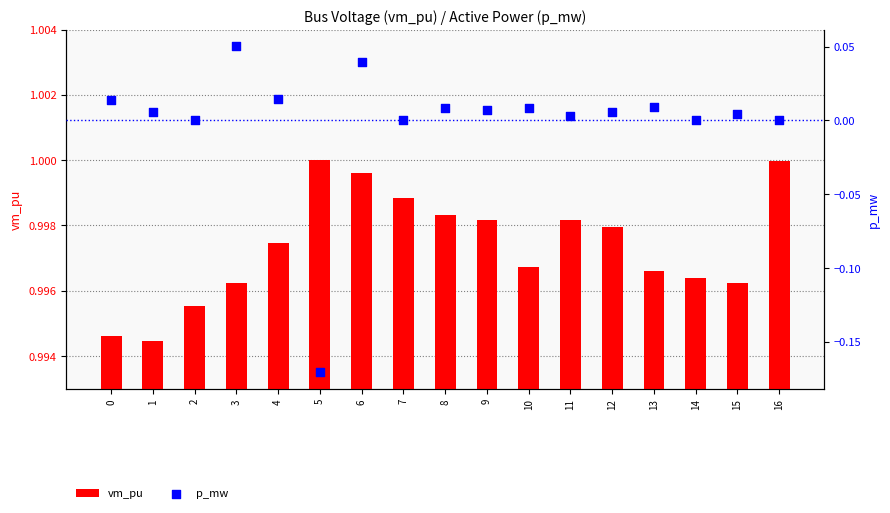

At how many categories does at least one series exceed 0?

17